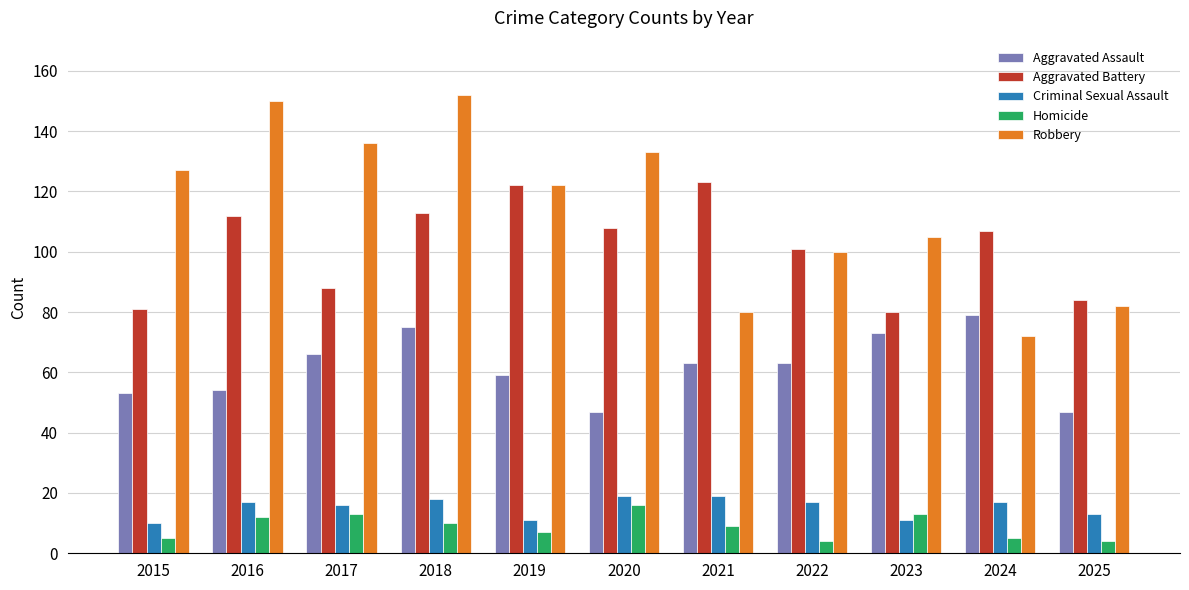

Count the number of categories in the chart.

11